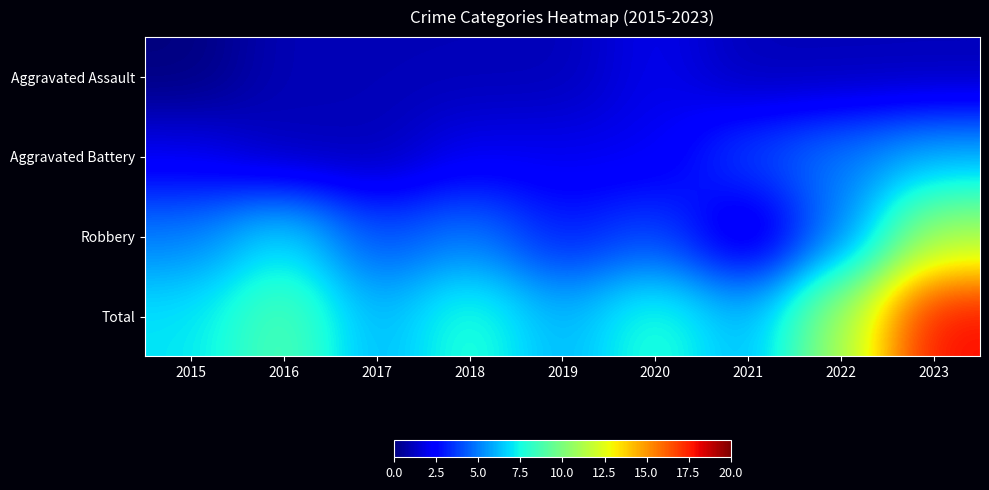

Rank the series at 2020 from lowest to highest value.

Aggravated Assault, Aggravated Battery, Robbery, Total